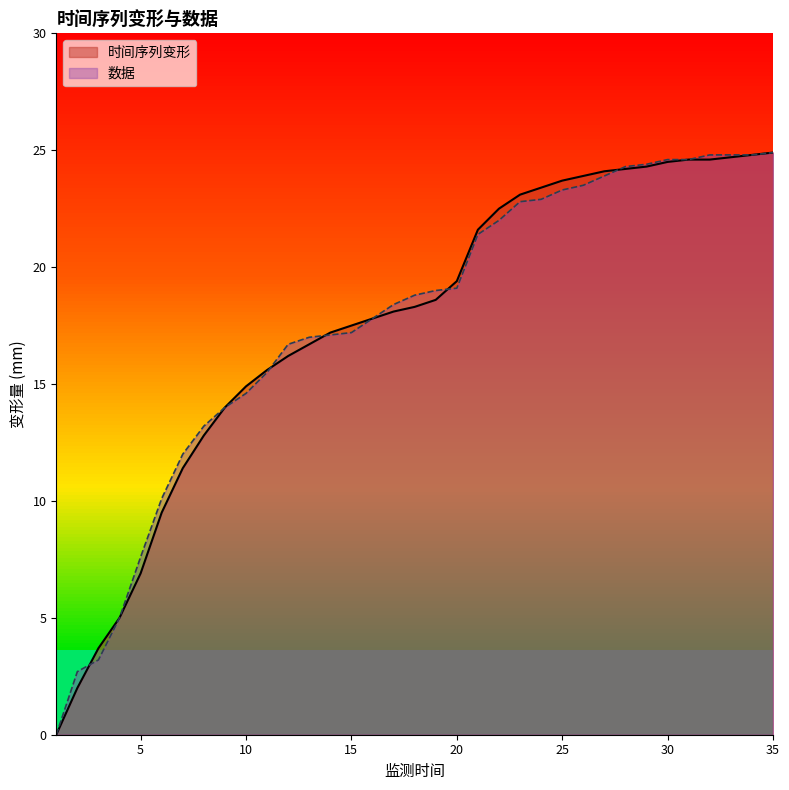

Where do 数据 and 时间序列变形 first cross each other?

2 and 3